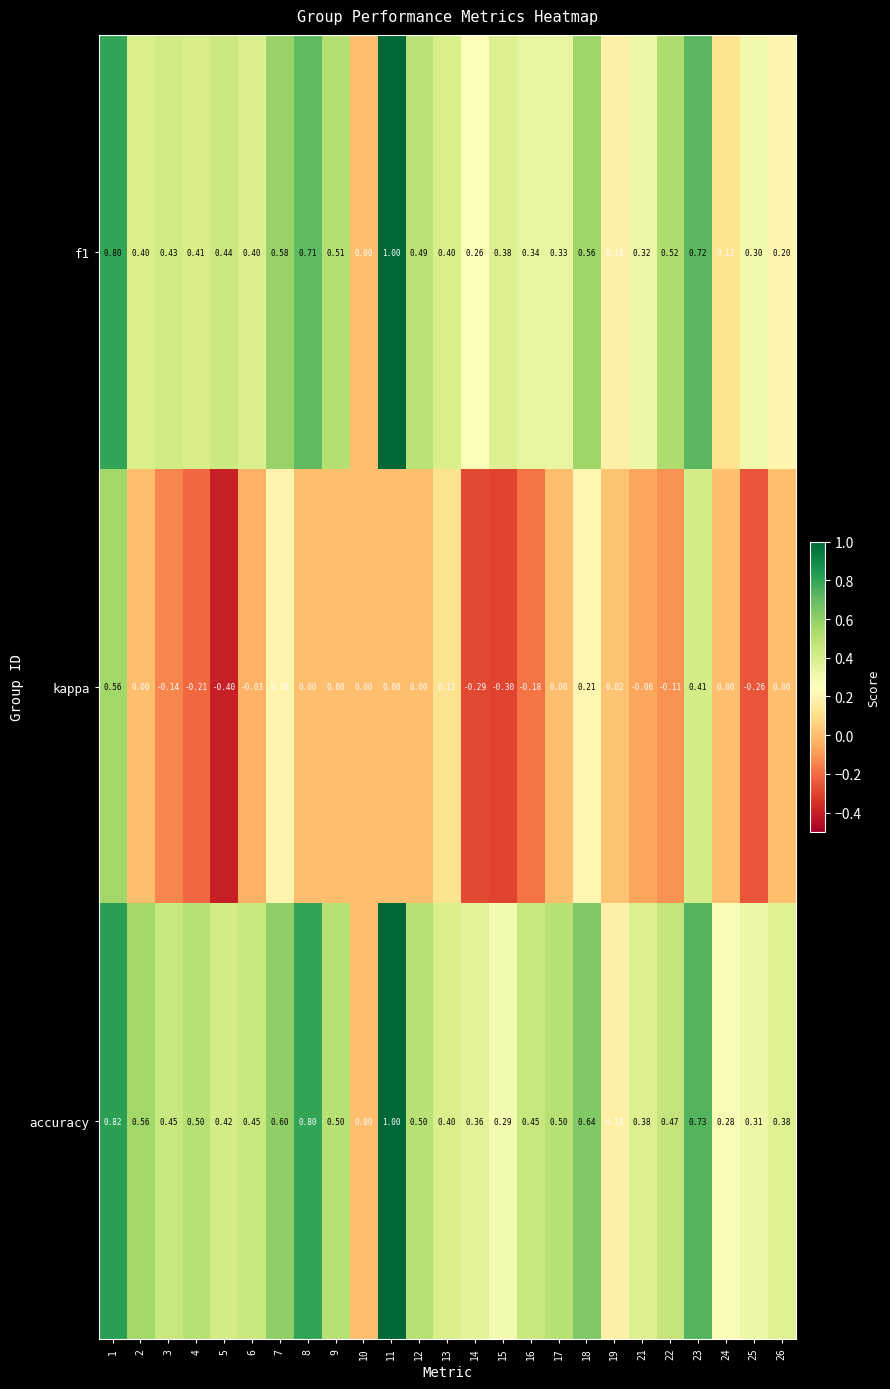

Which series changed the most between 18 and 25?

kappa